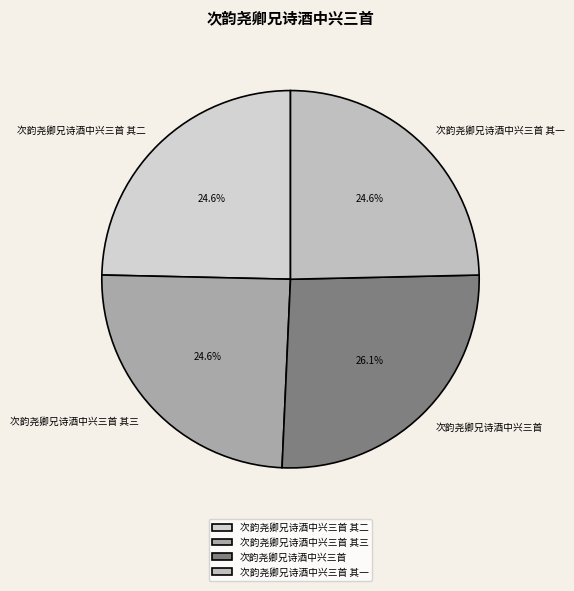

Is there any slice that represents more than half of the pie?

No